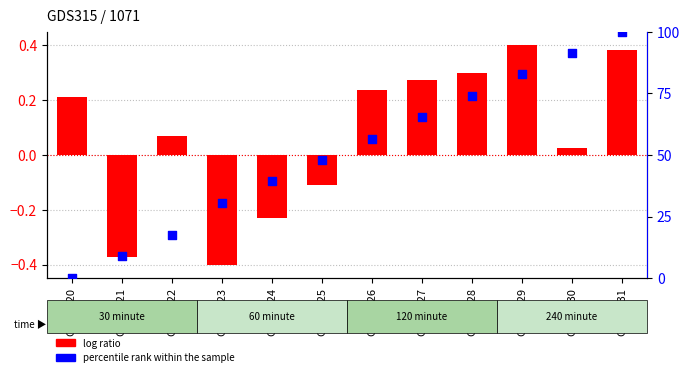

Is the value of percentile rank within the sample at GSM5723 greater than the value of log ratio at GSM5721?

Yes